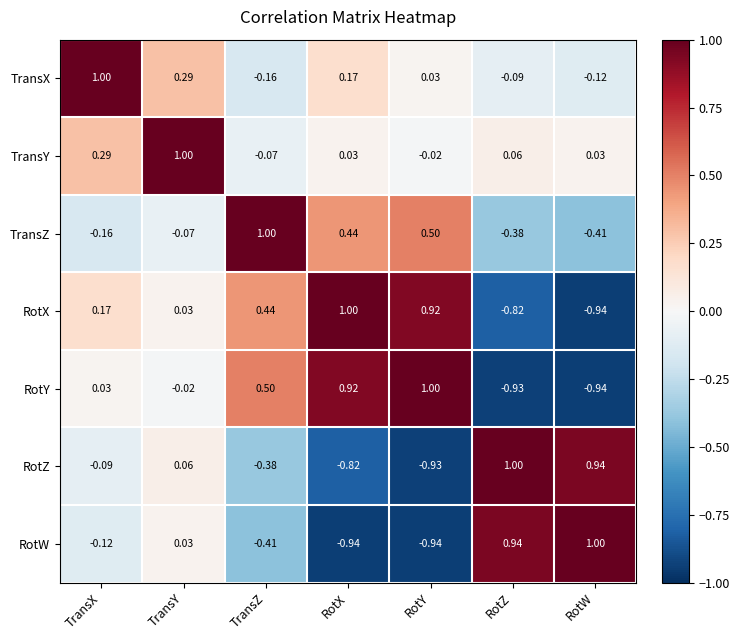

At which label does TransX reach its minimum?

TransZ